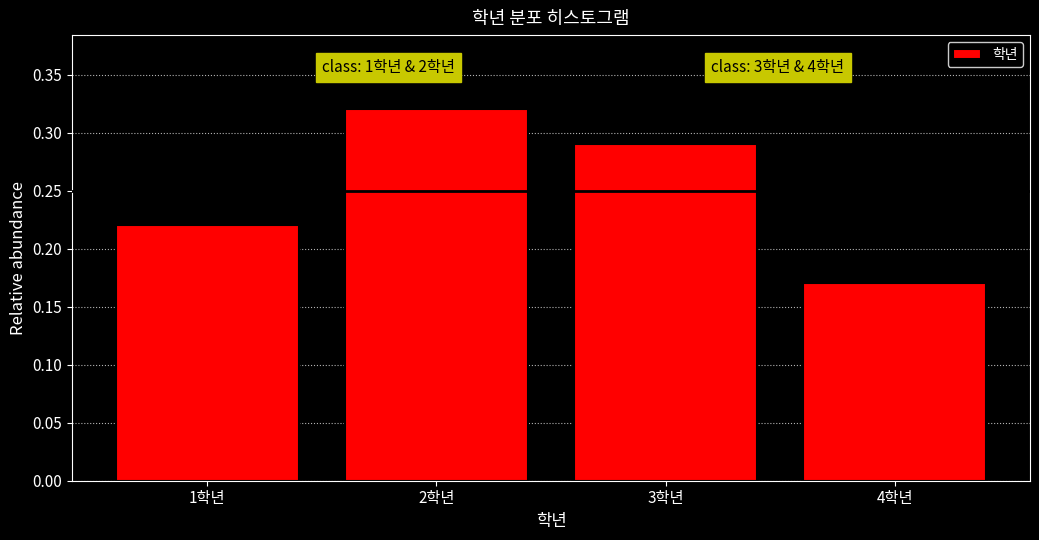

Is it true that the value at 3학년 is 0.5?

False